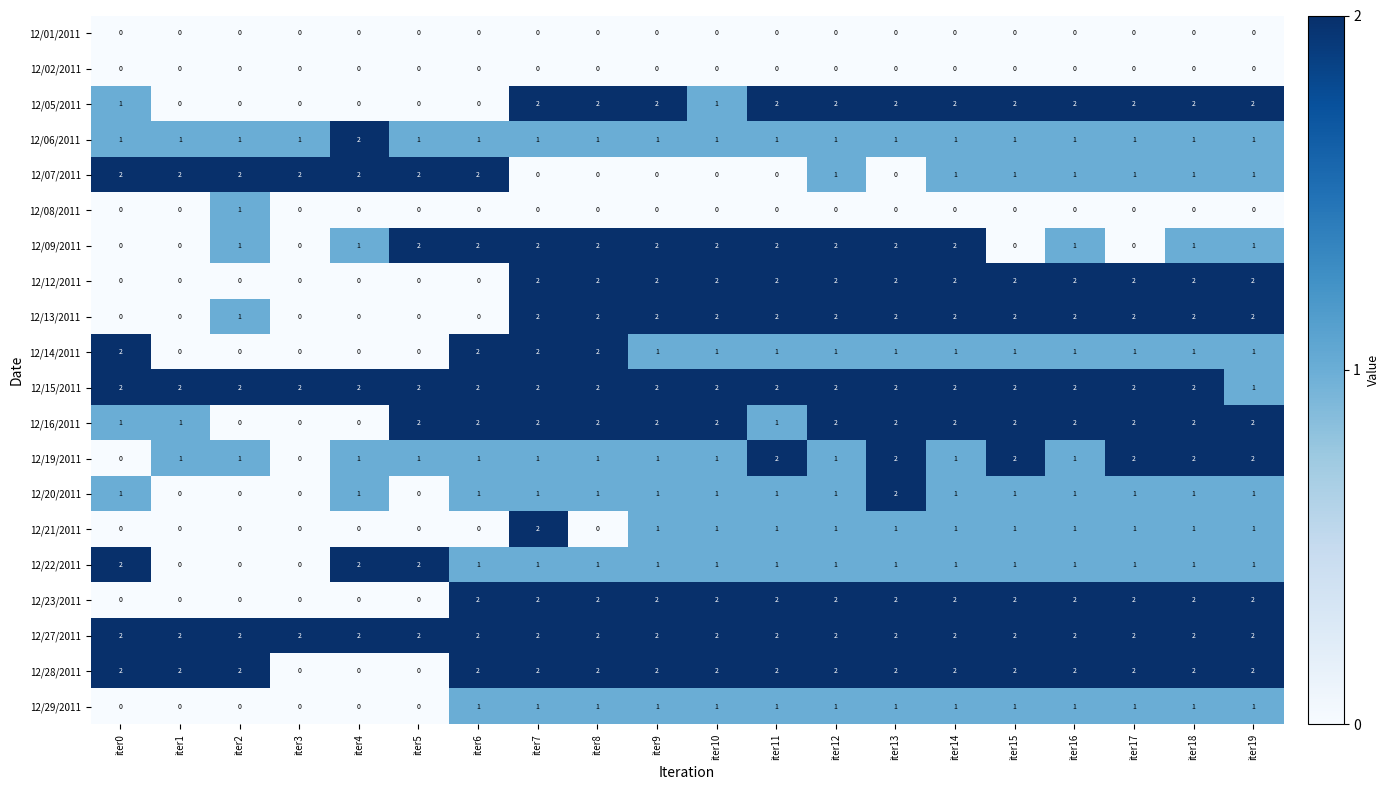

At how many categories does at least one series exceed 0?

20